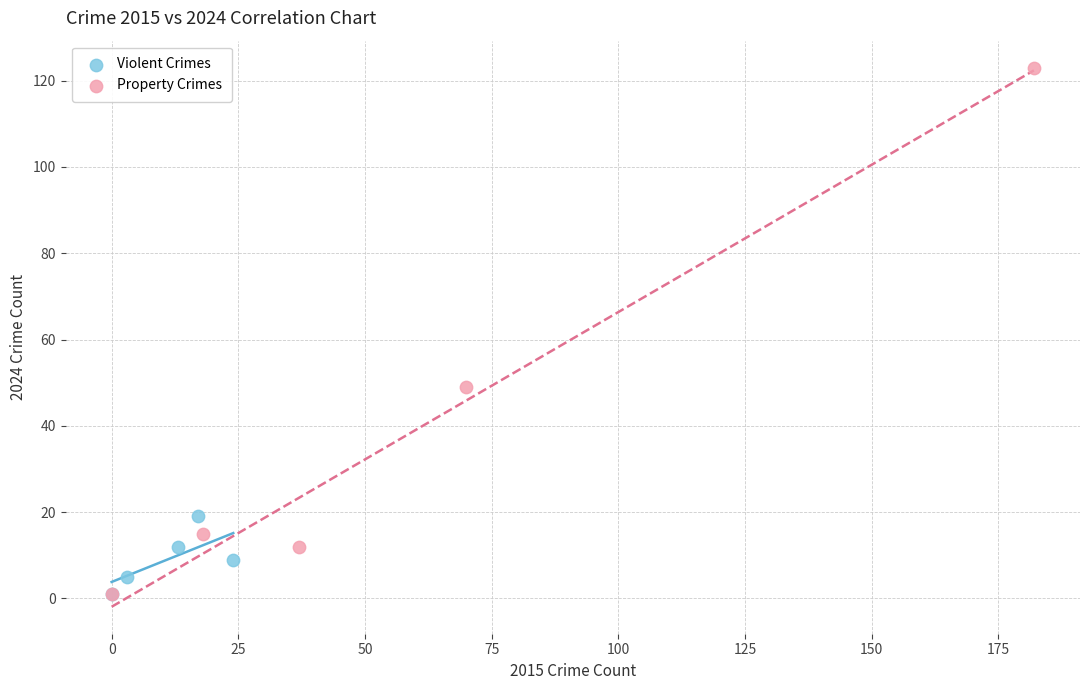

Which series has the widest spread of Y values?

Property Crimes